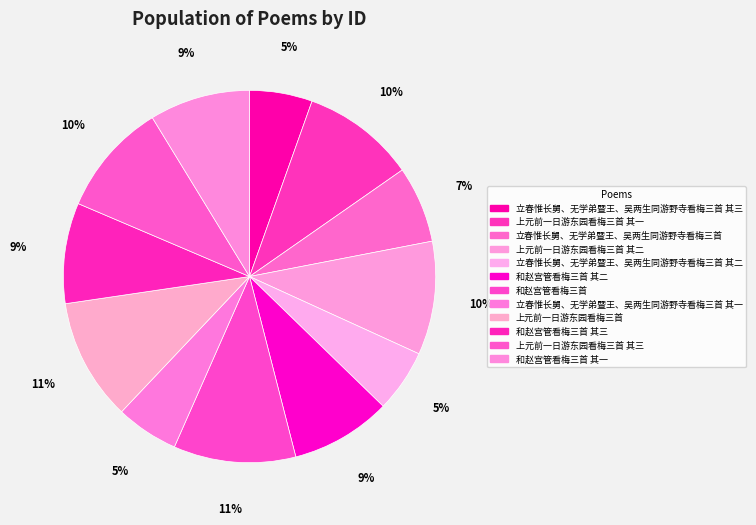

To the nearest percent, what is the difference between the 立春惟长舅、无学弟暨王、吴两生同游野寺看梅三首 and 上元前一日游东园看梅三首 其三 slice percentages?

3%